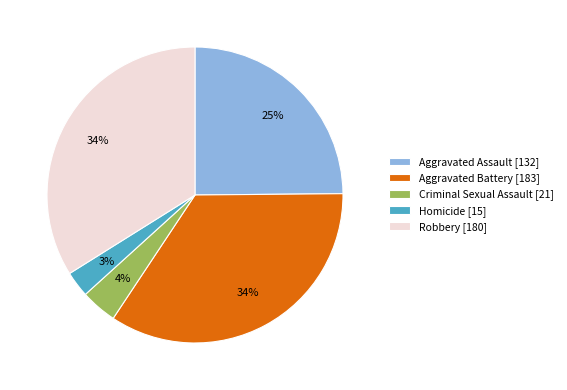

Is there any slice that represents more than half of the pie?

No